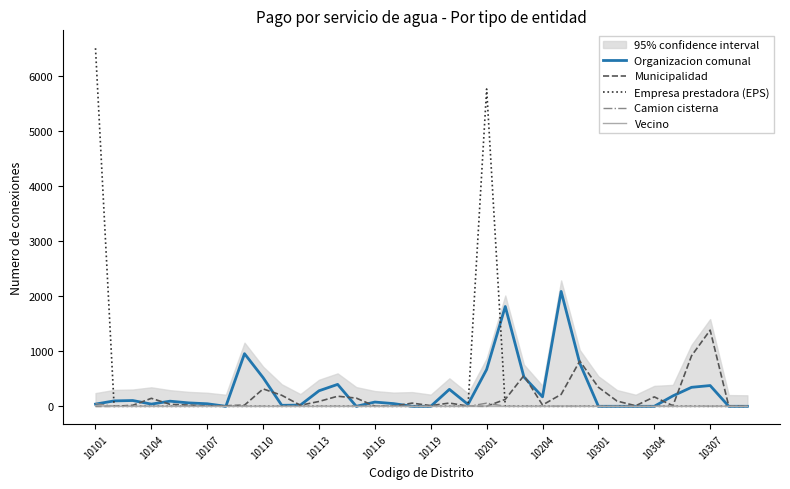

Which series has the largest total across all categories?

Empresa prestadora (EPS)